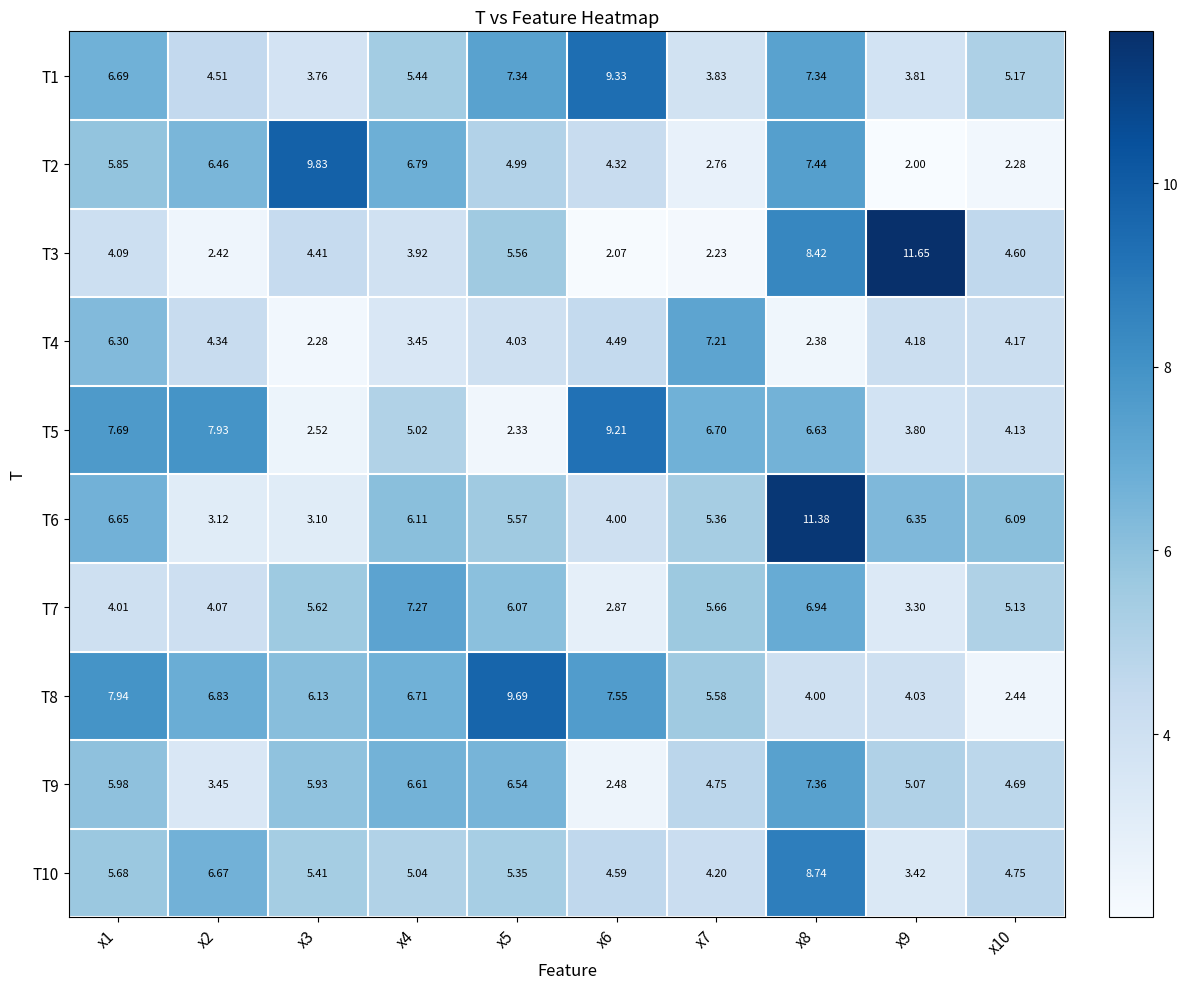

Is the value of T8 at x10 greater than the value of T9 at x10?

No